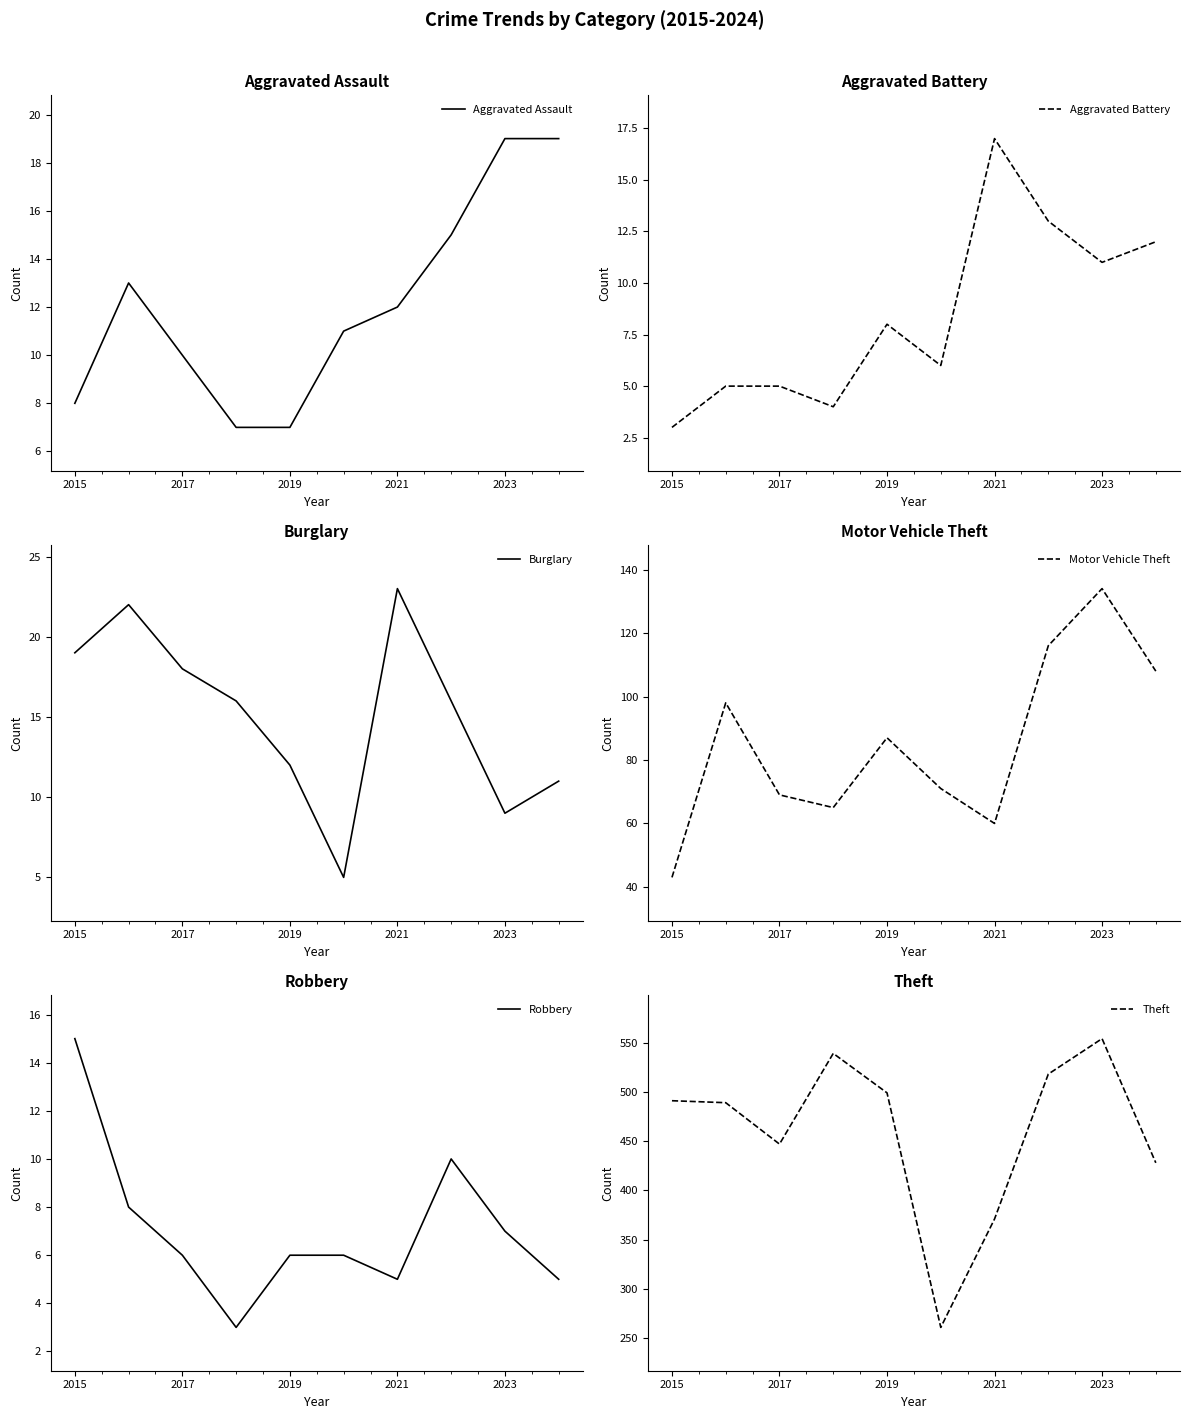

Count the number of data series in this chart.

6